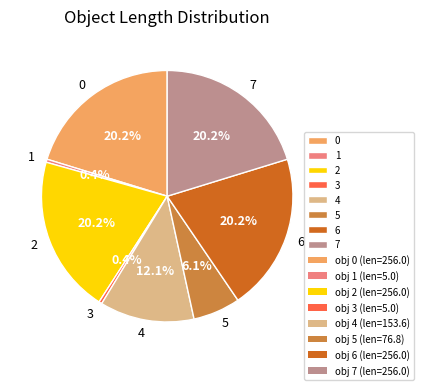

What portion of the pie excludes 6?

79.8%